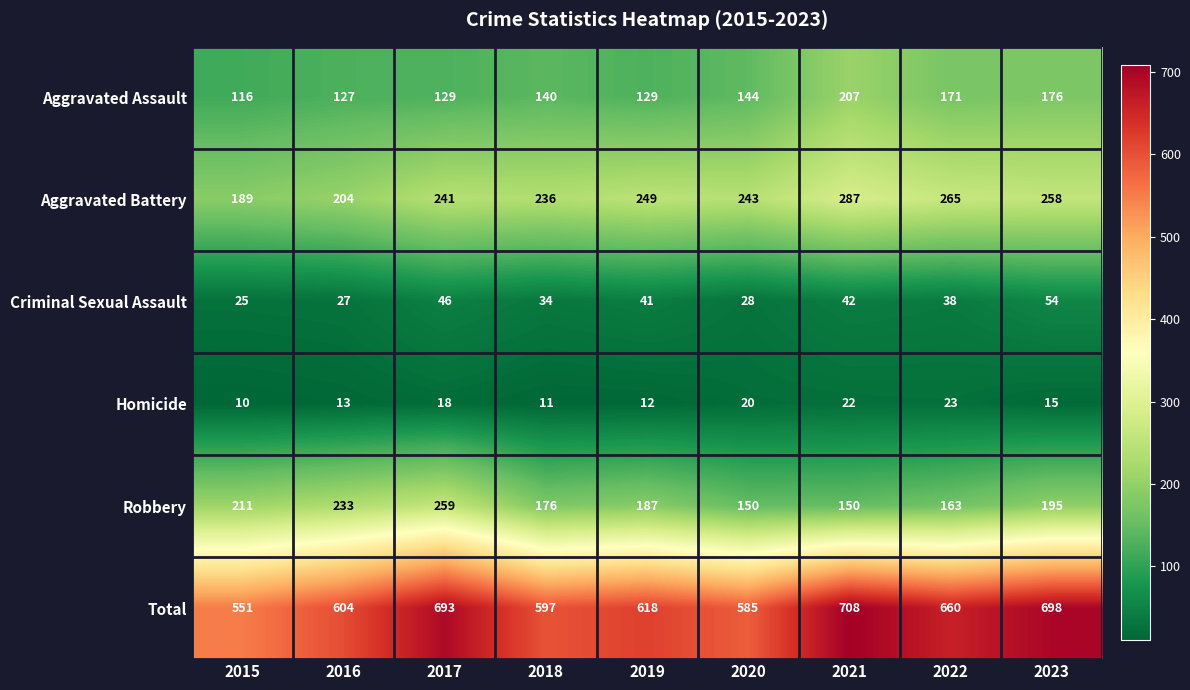

True or false: Aggravated Assault has a value of 181 at 2019.

False